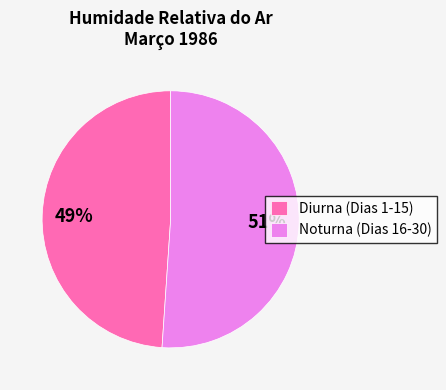

To the nearest percent, what portion does Diurna (Dias 1-15) represent?

49%